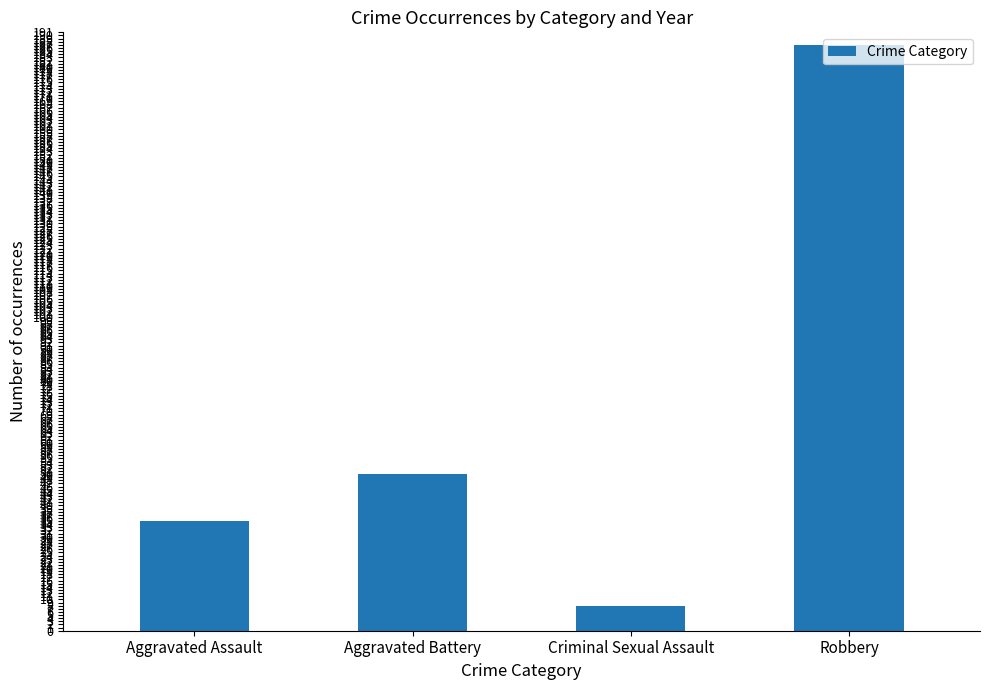

What is the label of the 3rd bar from the right?

Aggravated Battery